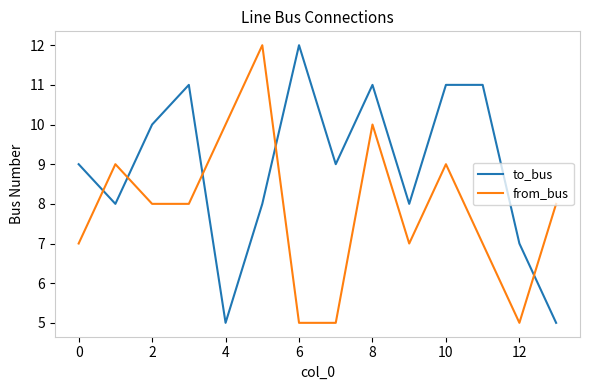

True or false: to_bus and from_bus intersect in this chart.

True